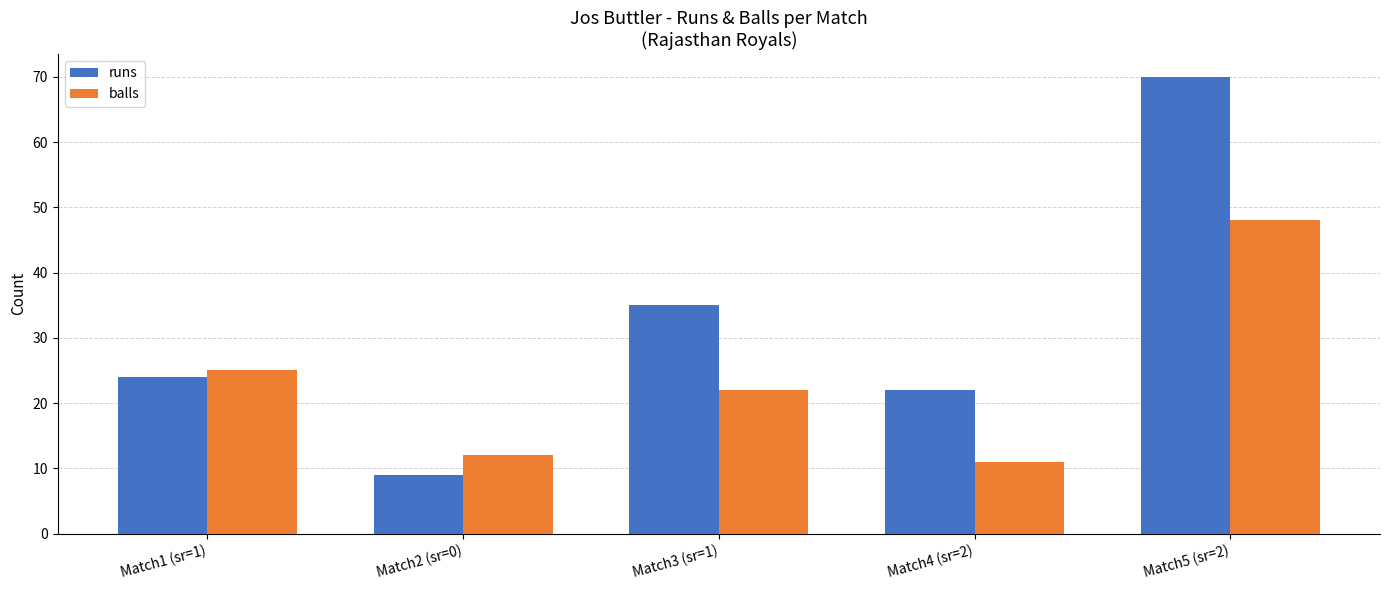

What is the difference between the maximum and minimum values in the runs series?

61